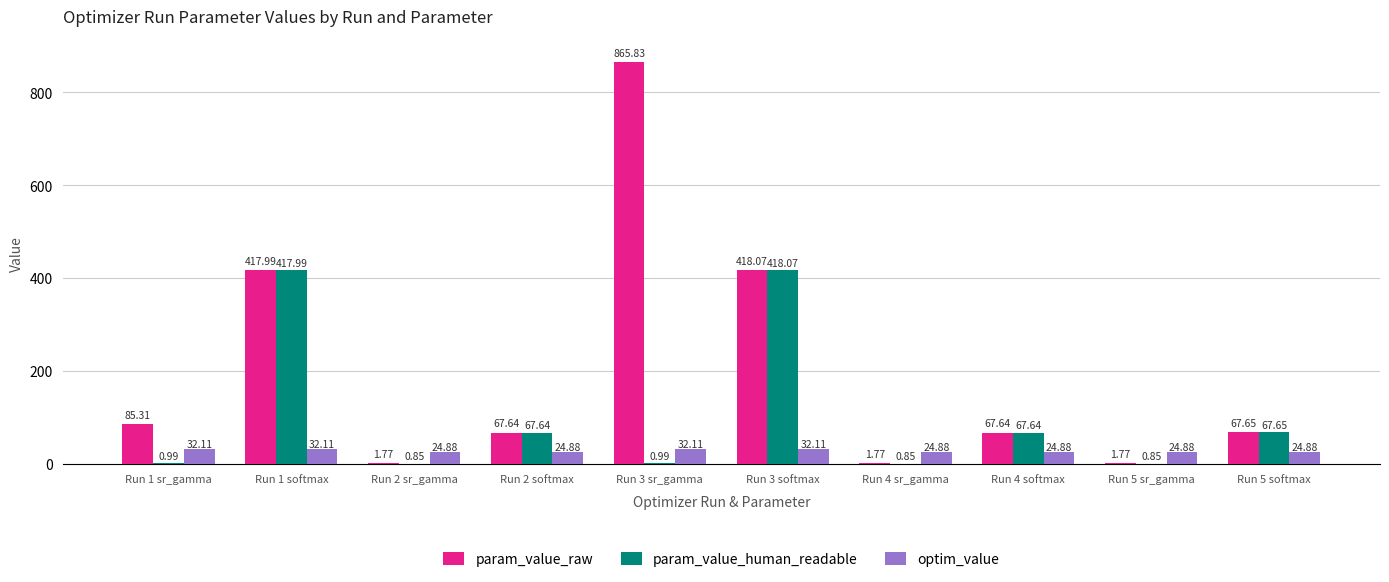

At which category is the sum across all series the highest?

Run 3 sr_gamma